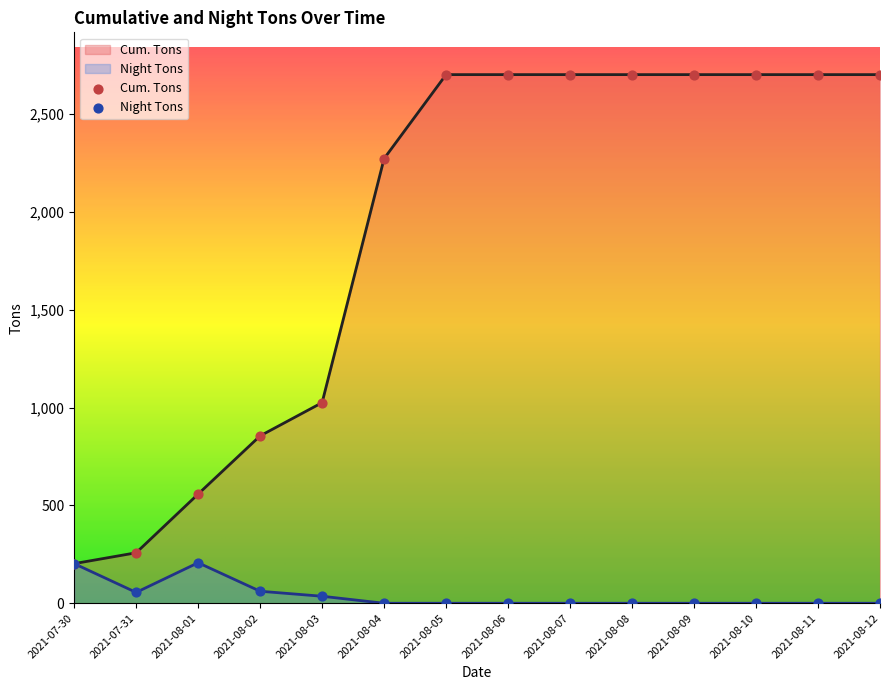

Which series has the widest spread of Y values?

Cum. Tons